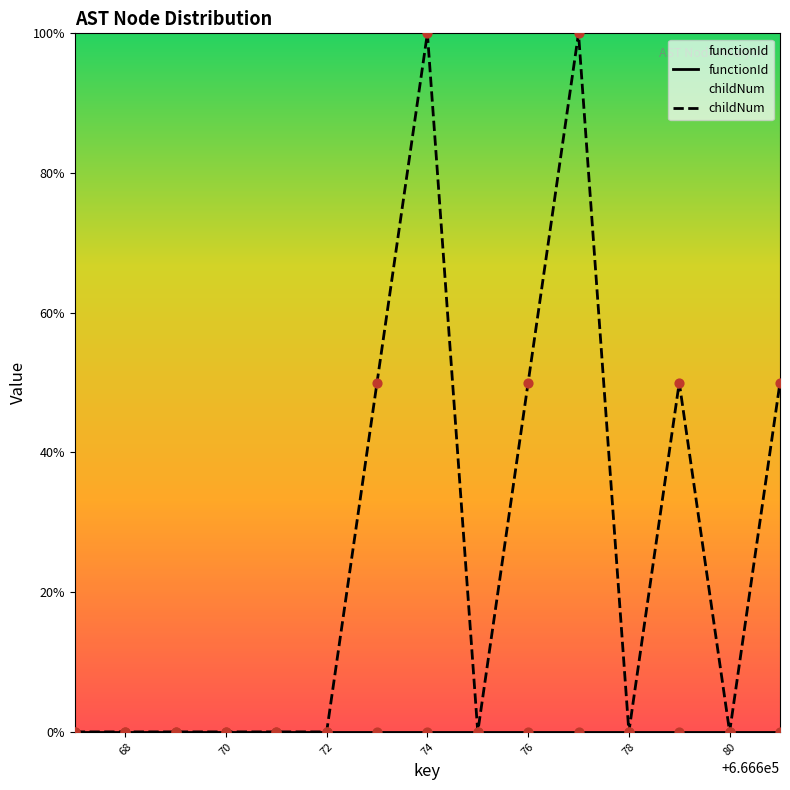

What are all the series names shown in the legend?

functionId, childNum